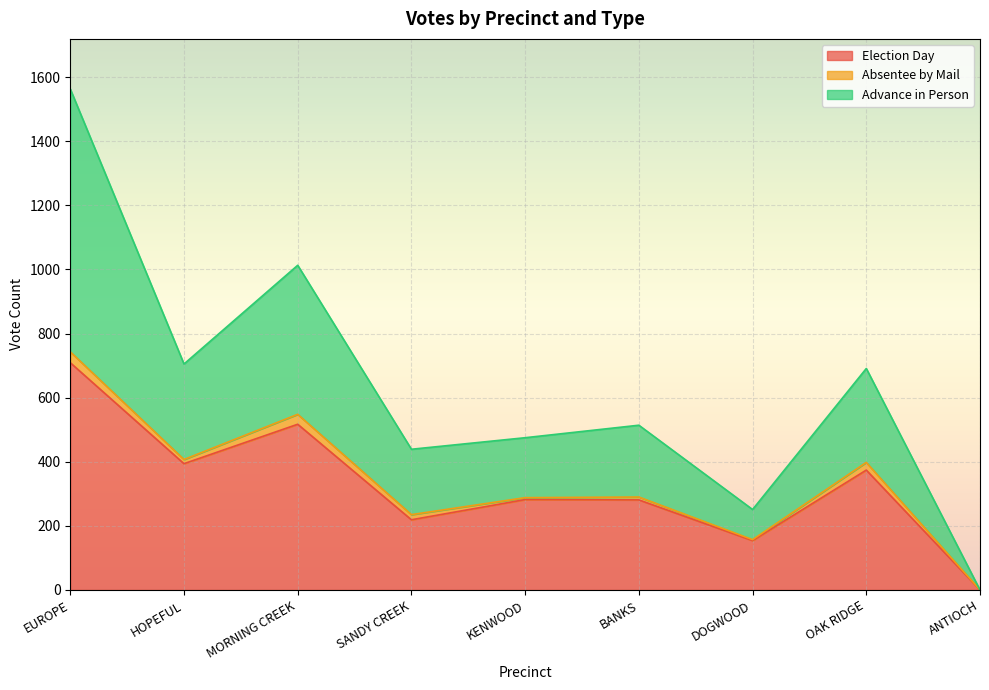

What is the maximum value for Election Day?

709